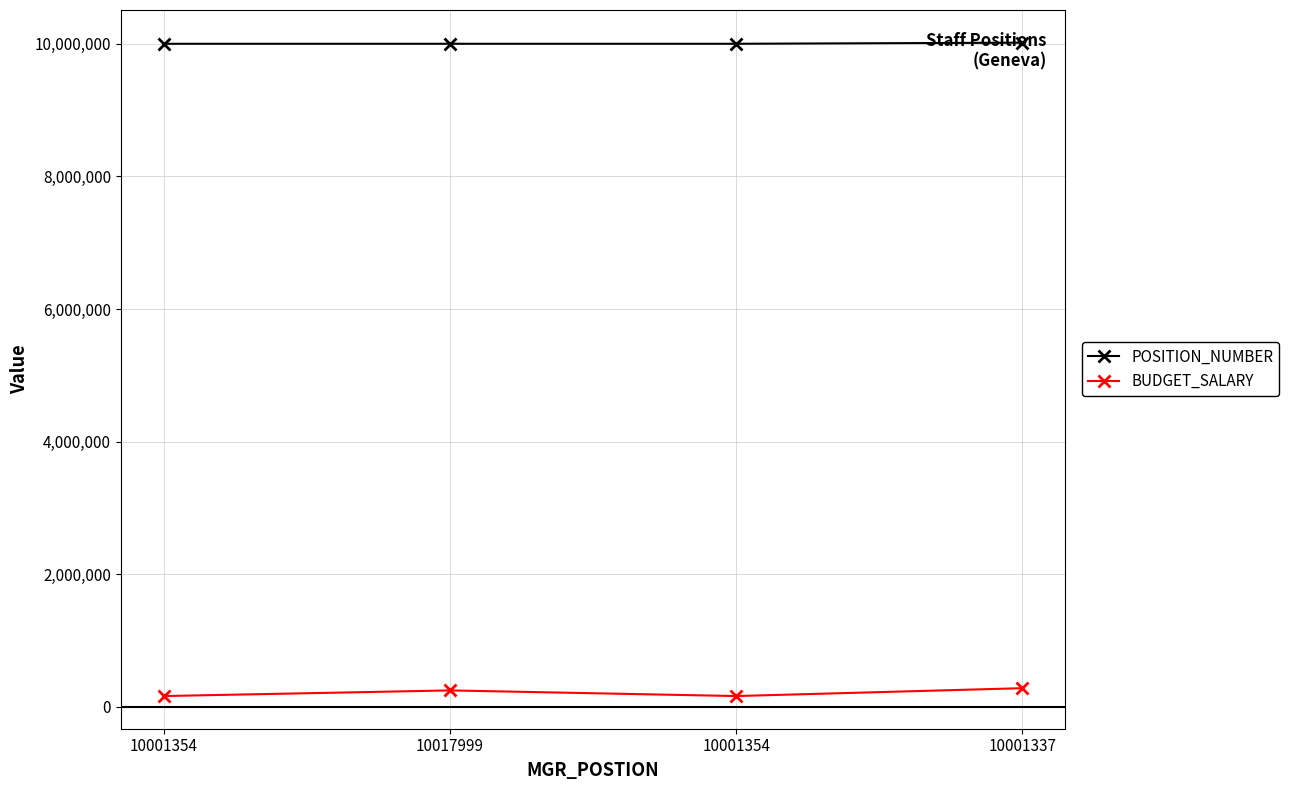

At which label does POSITION_NUMBER first exceed 10001380?

10001337